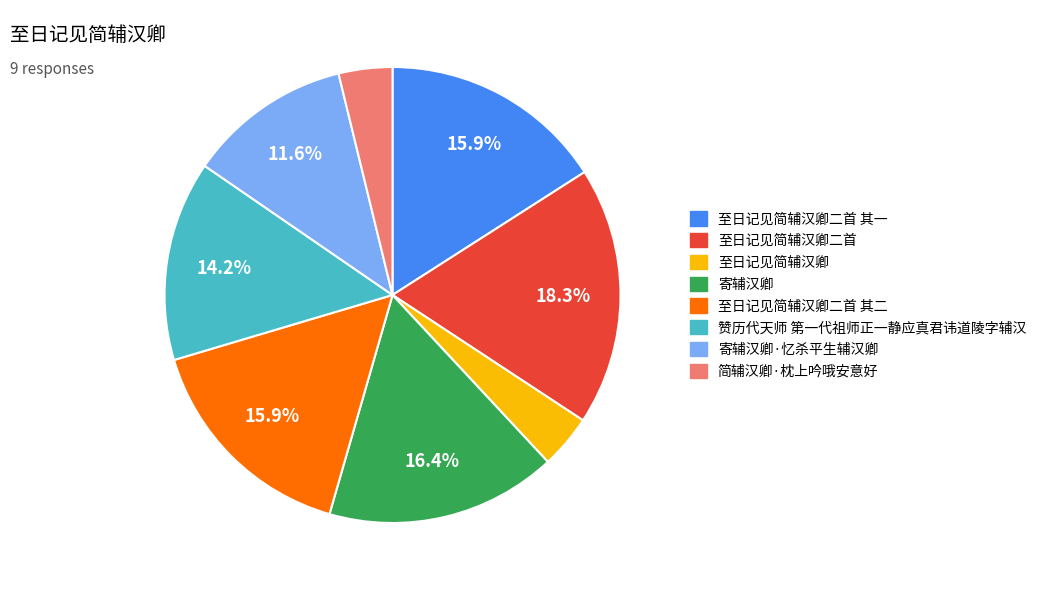

Is there any slice that represents more than half of the pie?

No